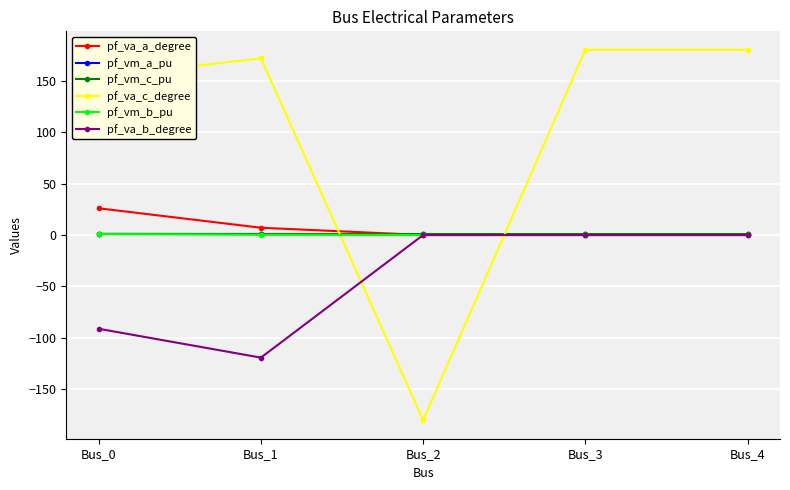

The pf_va_c_degree series shows 180.0 at Bus_3. True or false?

True